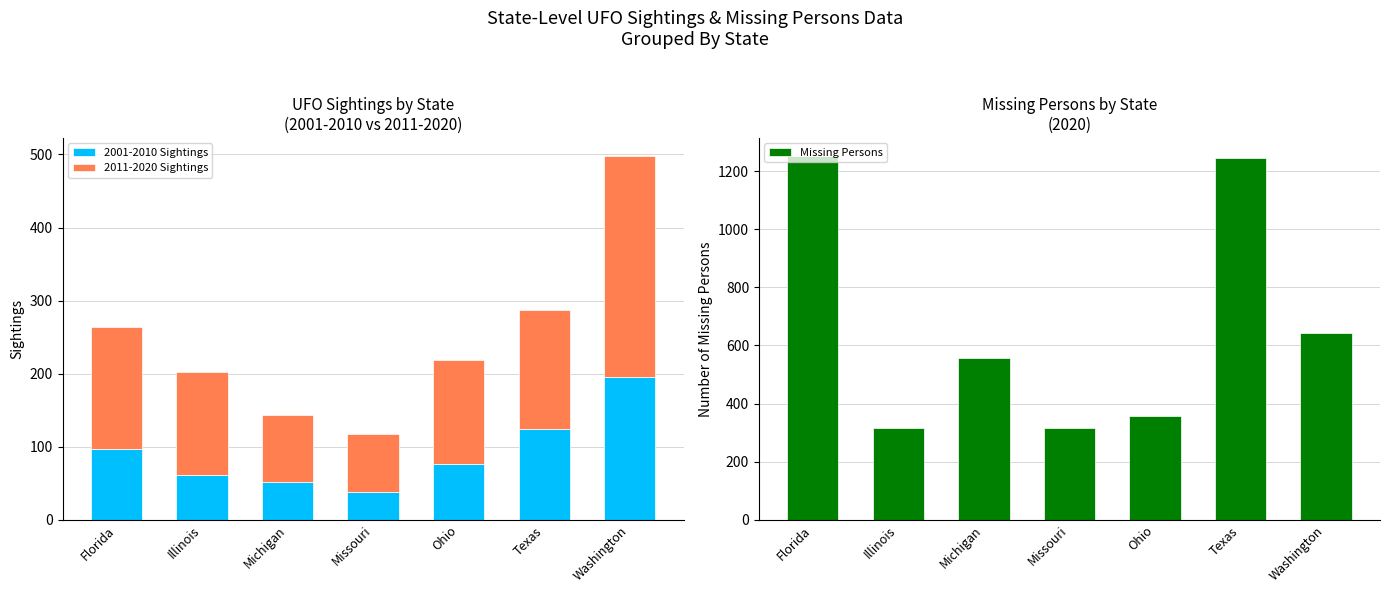

What are all the series names shown in the legend?

2001-2010 Sightings, 2011-2020 Sightings, Missing Persons